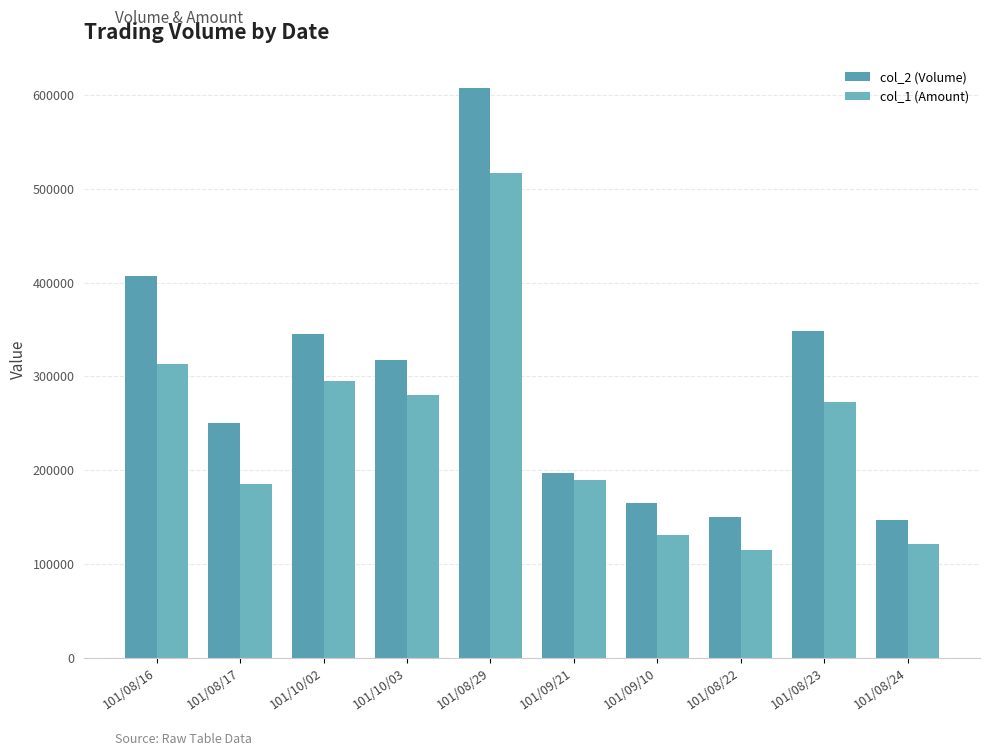

True or false: col_1 (Amount) has a value of 189663 at 101/09/10.

False